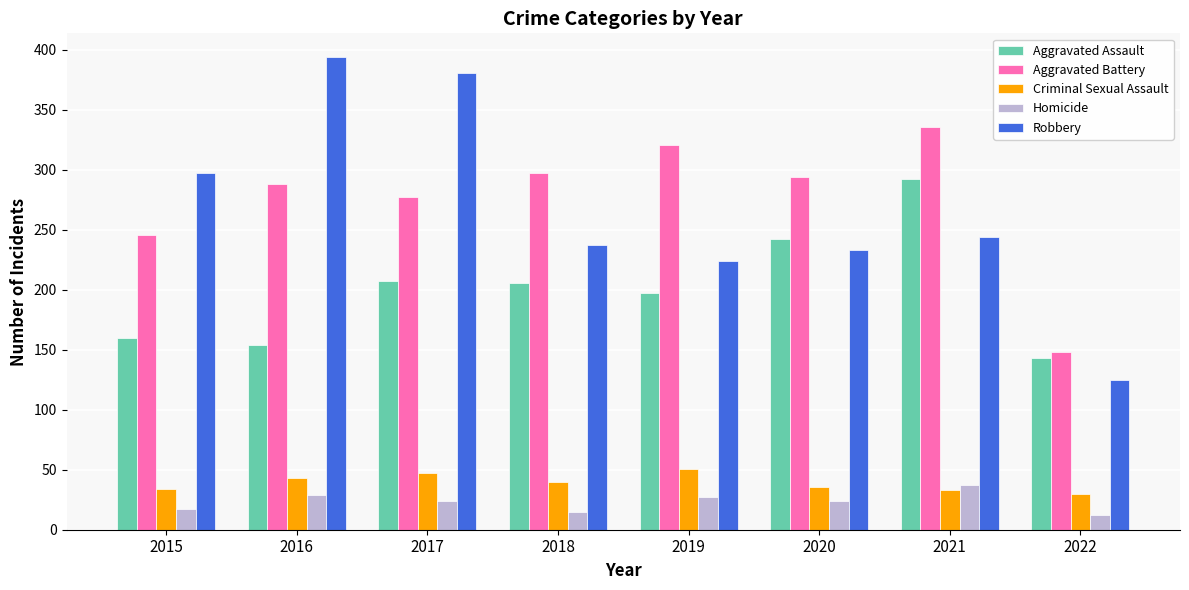

Are the bars grouped side by side (vs. stacked)?

Yes